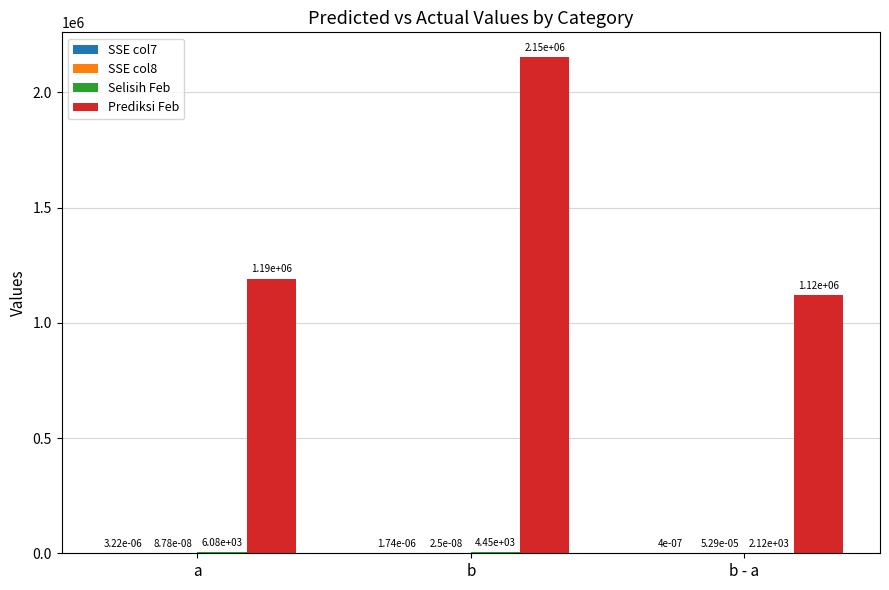

Which series changed the most between a and b - a?

Prediksi Feb